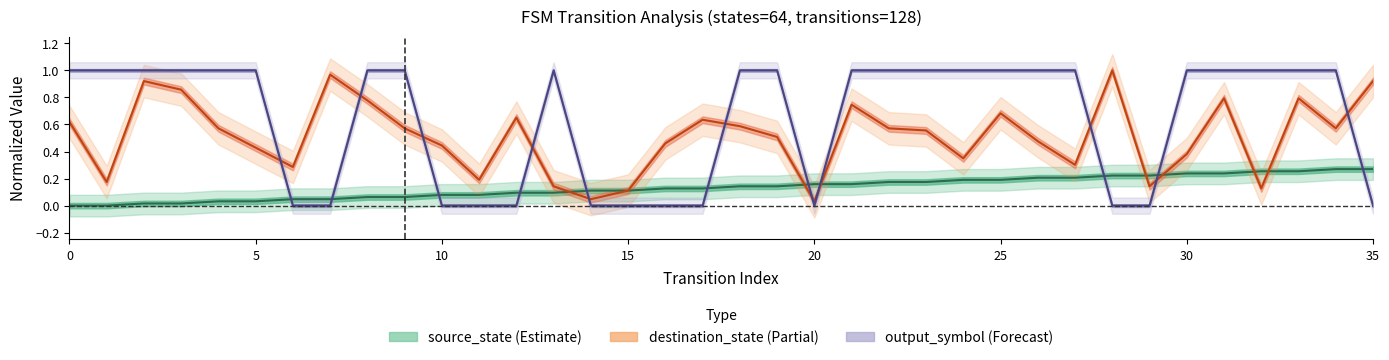

At how many categories does at least one series exceed 0?

36